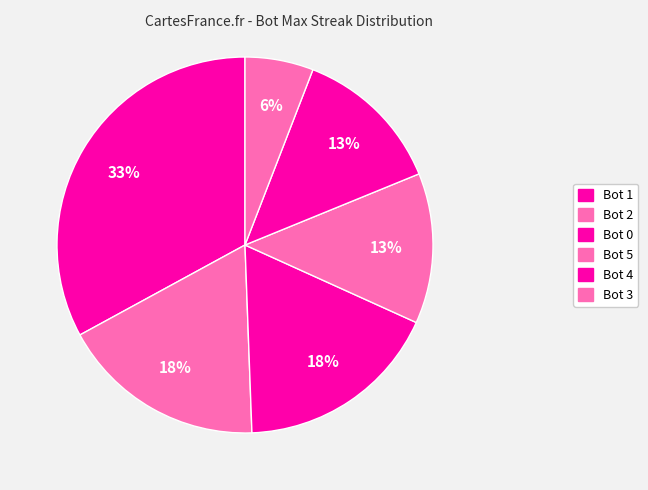

Count the number of slices in the pie.

6